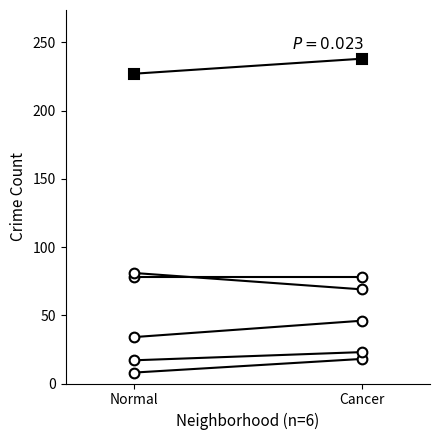

What is the sum of all Archer Heights values?

80